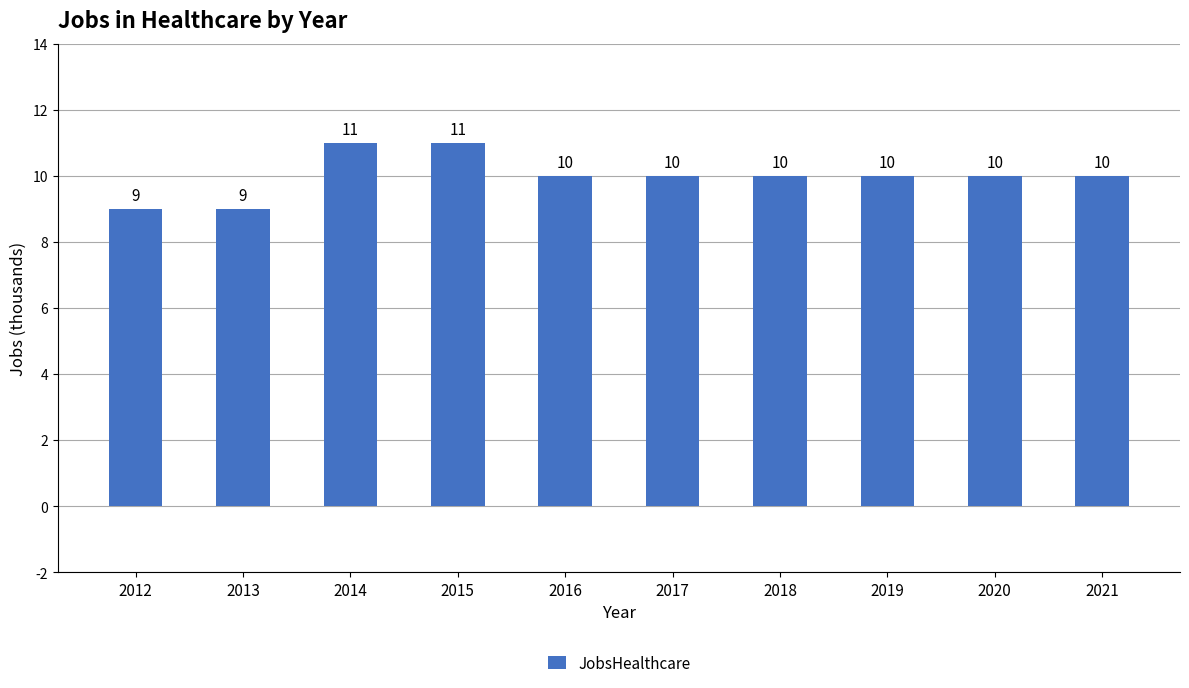

The value at 2015 is 11. True or false?

True